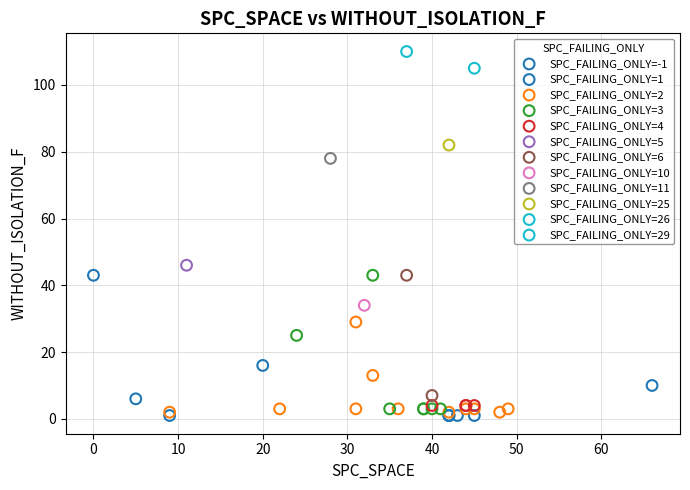

What are all the series names shown in the legend?

SPC_FAILING_ONLY=-1, SPC_FAILING_ONLY=1, SPC_FAILING_ONLY=2, SPC_FAILING_ONLY=3, SPC_FAILING_ONLY=4, SPC_FAILING_ONLY=5, SPC_FAILING_ONLY=6, SPC_FAILING_ONLY=10, SPC_FAILING_ONLY=11, SPC_FAILING_ONLY=25, SPC_FAILING_ONLY=26, SPC_FAILING_ONLY=29